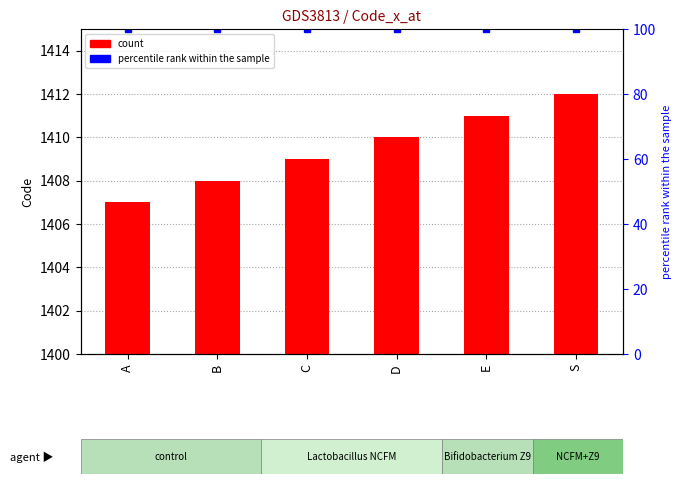

What position from the left is C?

3